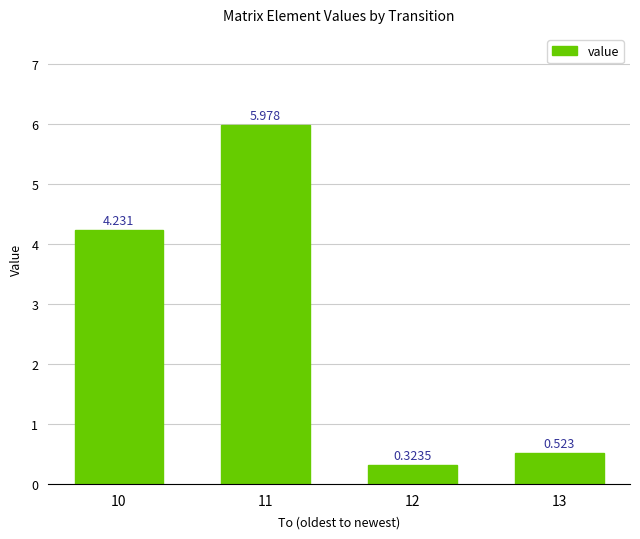

Are the bars grouped side by side (vs. stacked)?

No